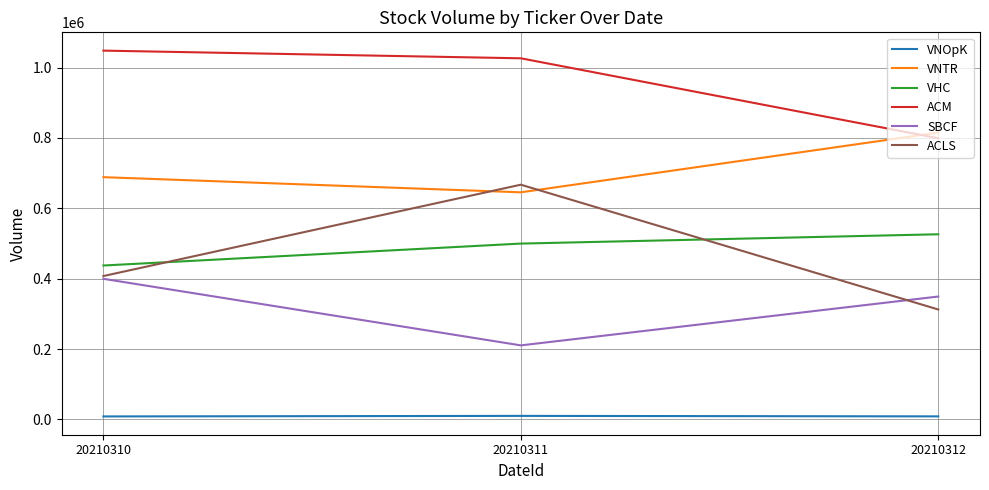

At how many categories does at least one series exceed 650299?

3